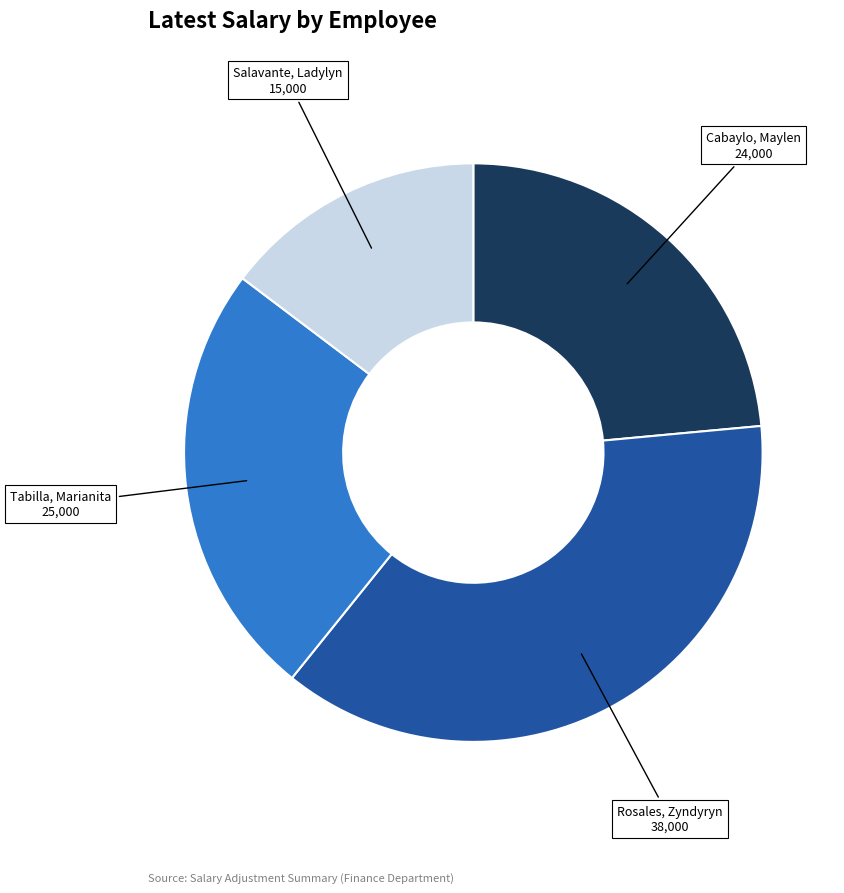

Does Rosales, Zyndyryn represent more than half of the total?

No